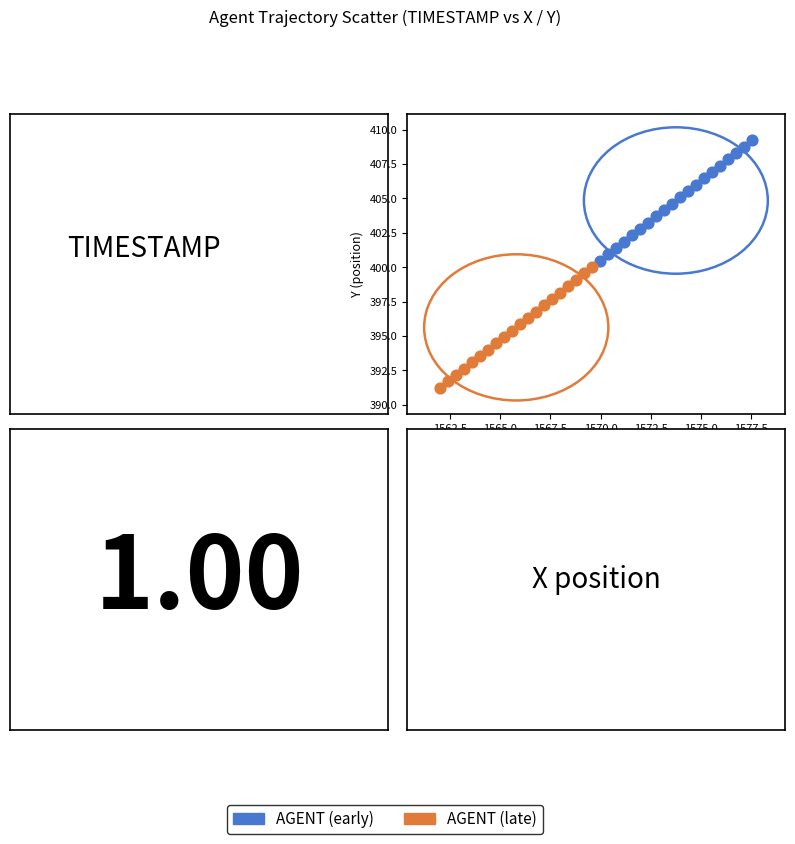

Which series reaches the maximum Y coordinate?

AGENT (early)